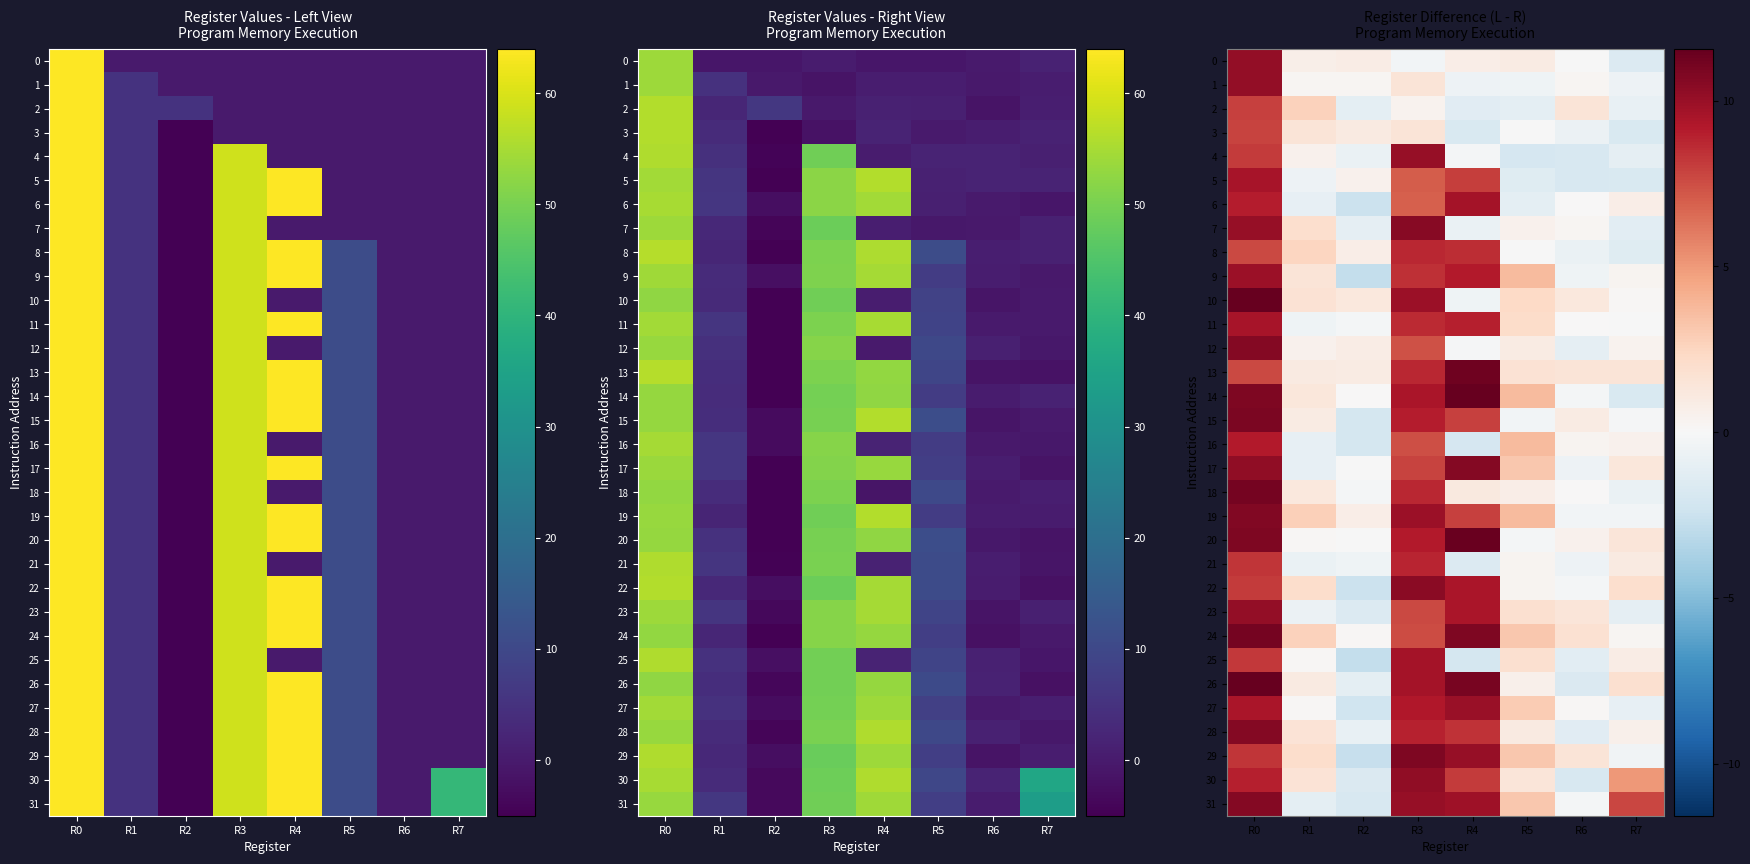

What is the difference between the highest and lowest values at R3?

11.1